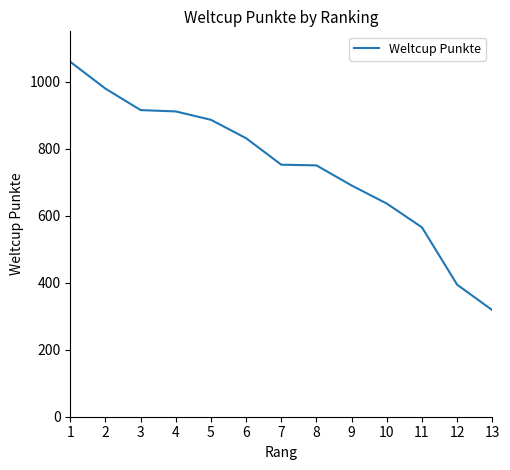

The value at 1 is 1059. True or false?

True